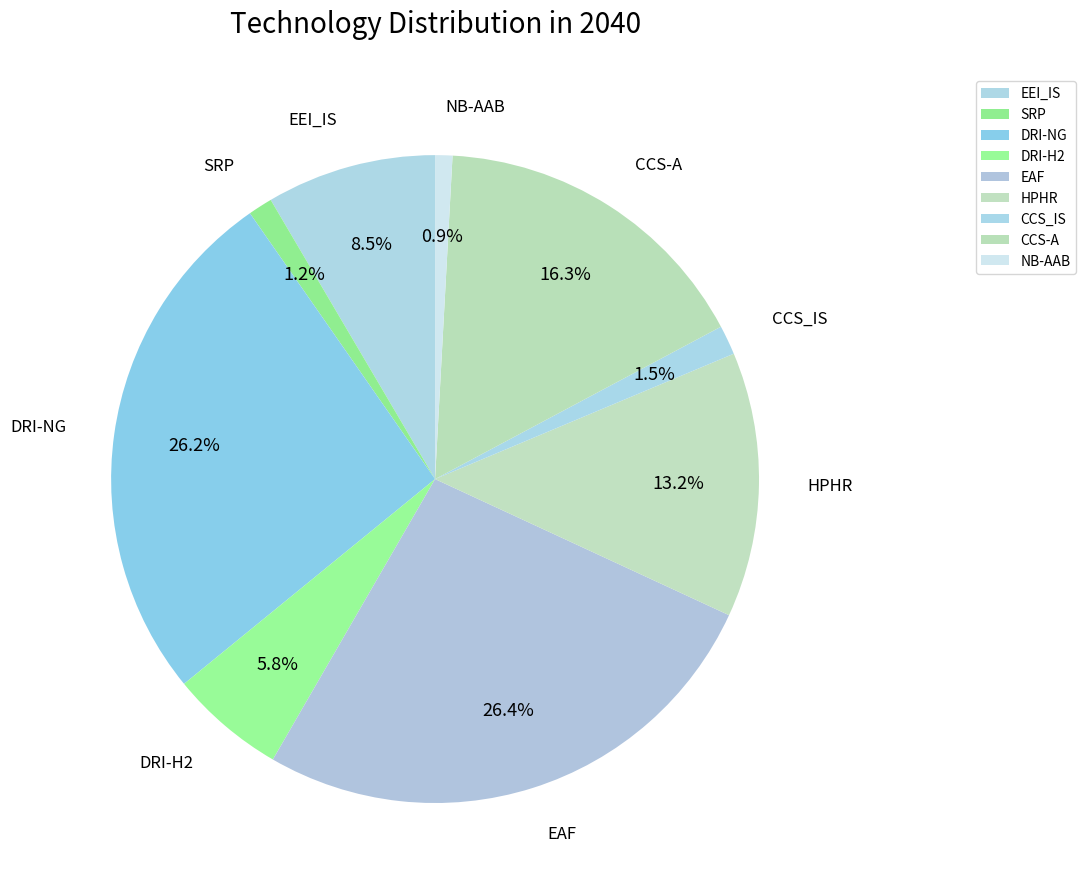

Approximately how many times larger is the value at DRI-NG compared to CCS-A?

1.6